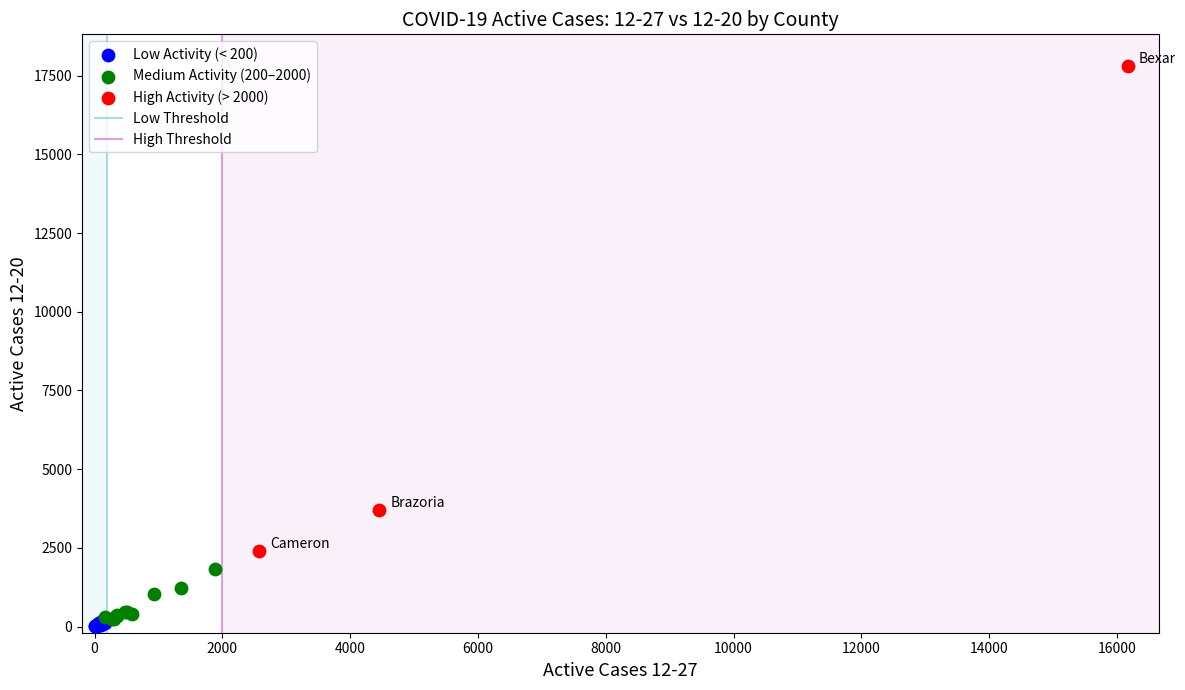

Which series reaches the maximum Y coordinate?

High Activity (> 2000)